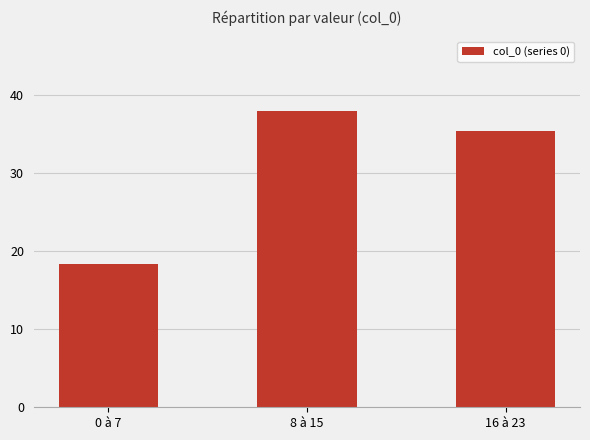

Which label corresponds to the largest value in the chart?

8 à 15